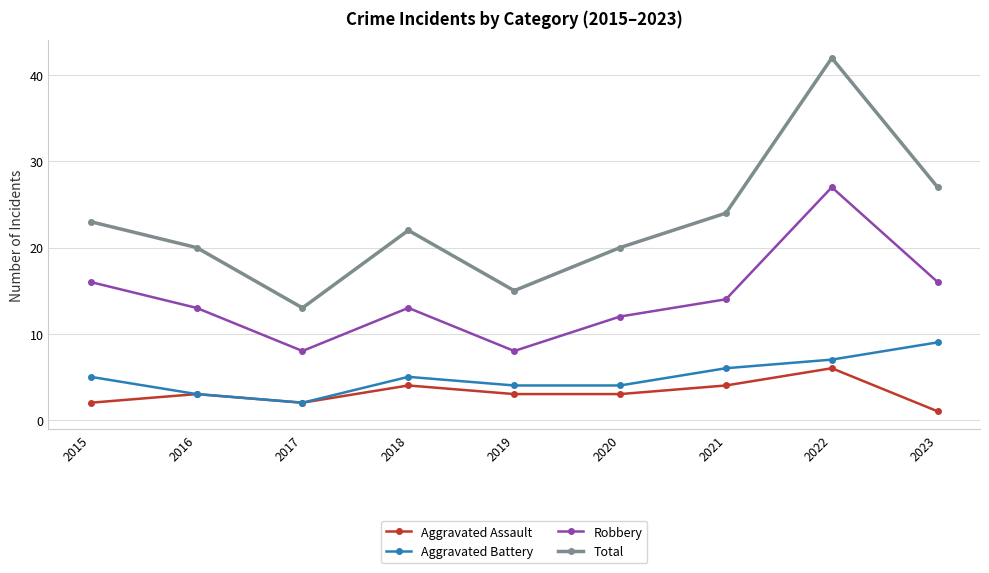

How many series are shown in this chart?

4